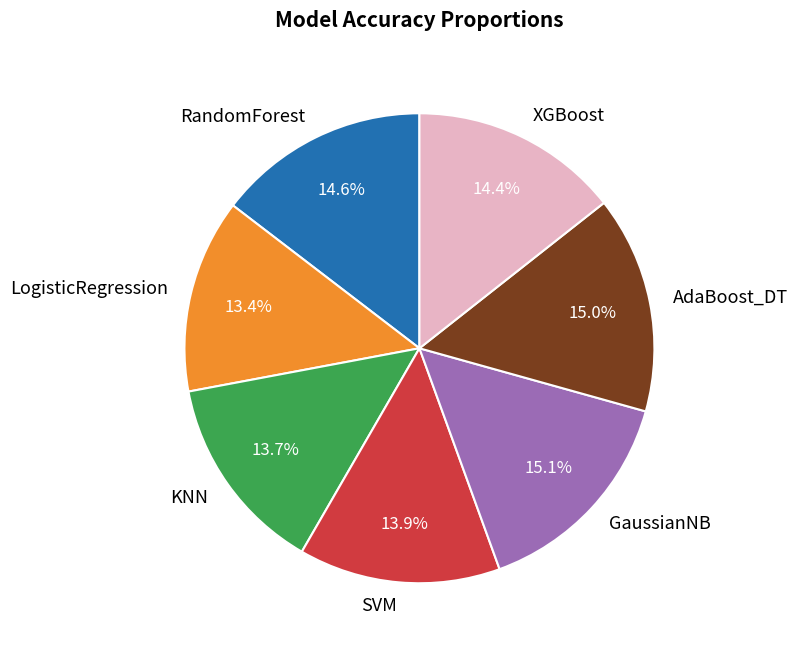

Between AdaBoost_DT and SVM, which is larger?

AdaBoost_DT